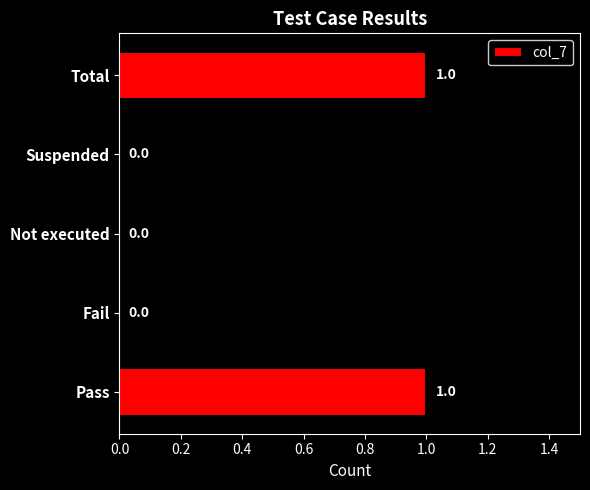

What is the change in value from Fail to Total?

+1